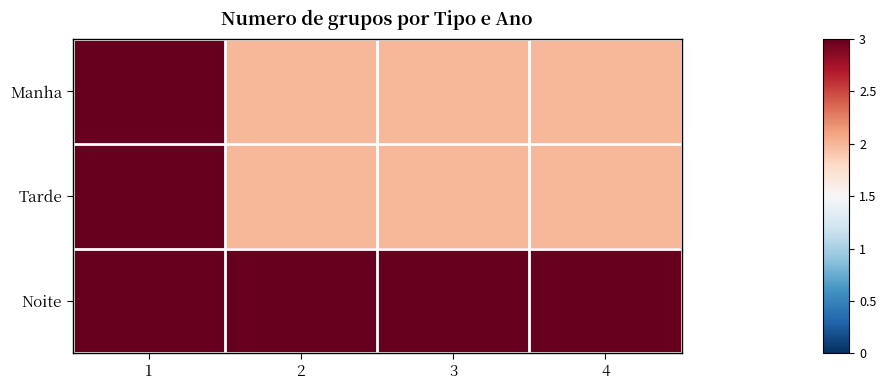

Reading left to right, transcribe all the data shown in this chart.

Manha: 1=3	2=2	3=2	4=2
Tarde: 1=3	2=2	3=2	4=2
Noite: 1=3	2=3	3=3	4=3